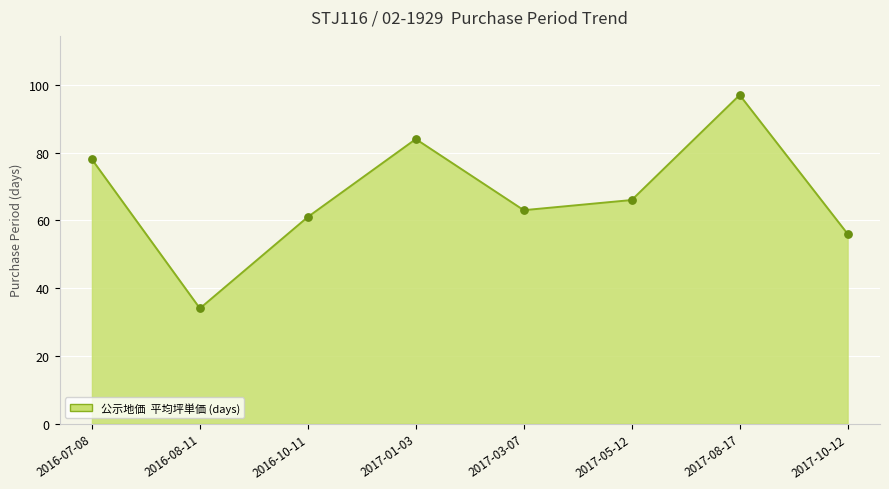

What is the ratio of the value at 2016-10-11 to the value at 2016-07-08?

0.8